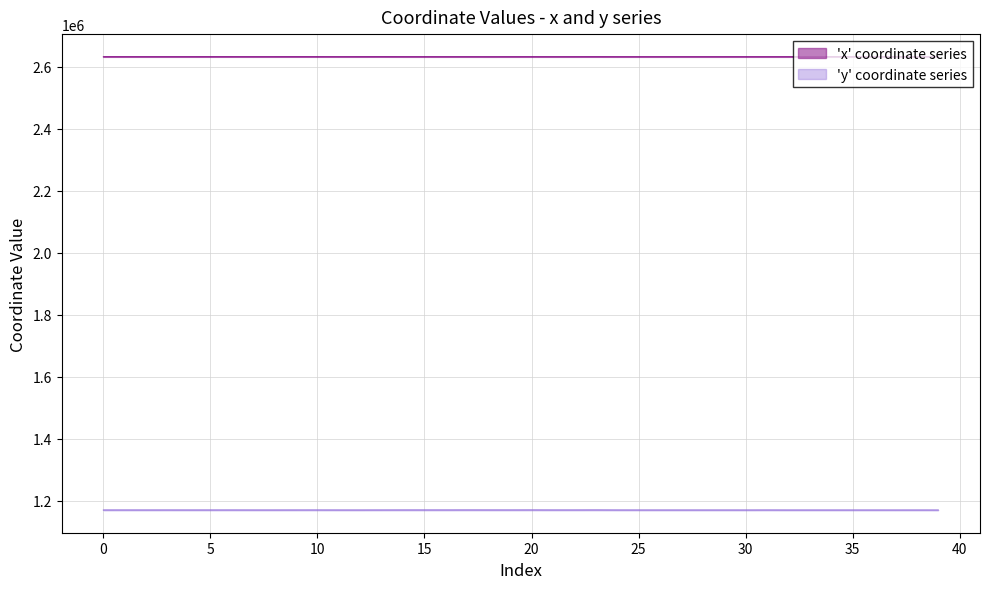

Rank the categories by x value from highest to lowest.

39, 37, 35, 33, 34, 36, 38, 13, 9, 5, 12, 10, 6, 8, 2, 3, 1, 4, 23, 0, 14, 7, 20, 15, 11, 22, 17, 32, 30, 19, 29, 28, 16, 31, 27, 26, 21, 25, 24, 18